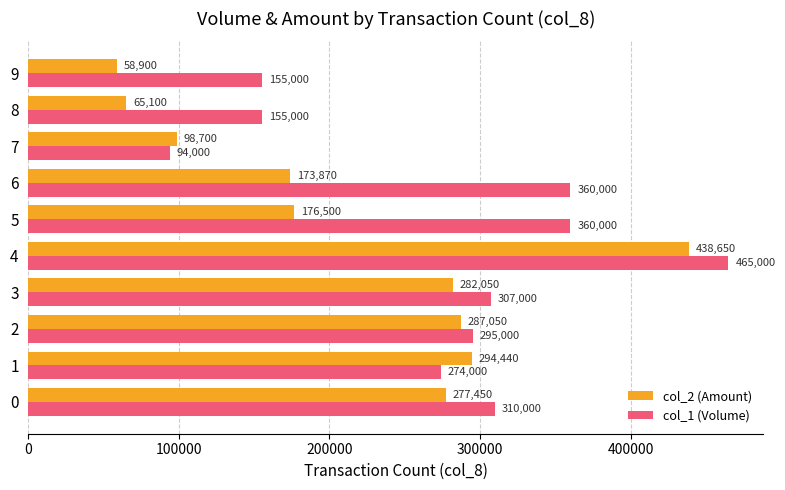

What is the sum of all col_2 (Amount) values?

2152710